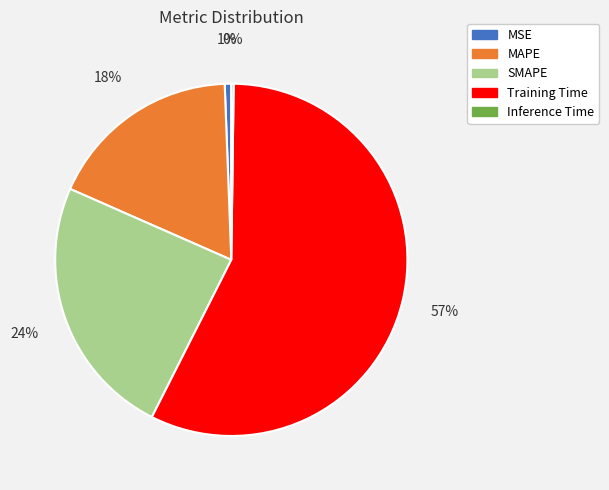

What is the largest slice in the pie chart?

Training Time